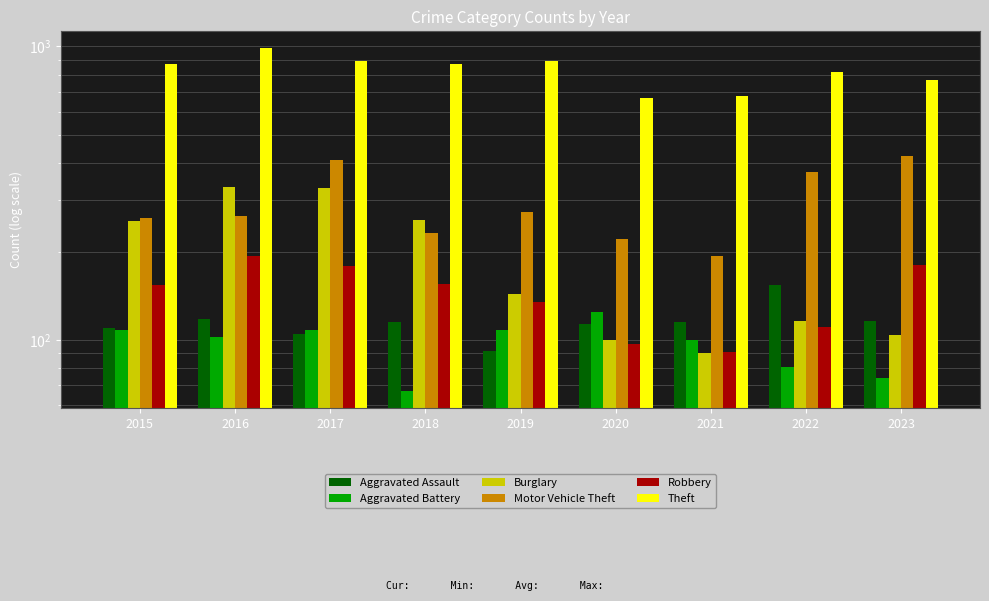

The value of Aggravated Assault at 2018 is 115. True or false?

True